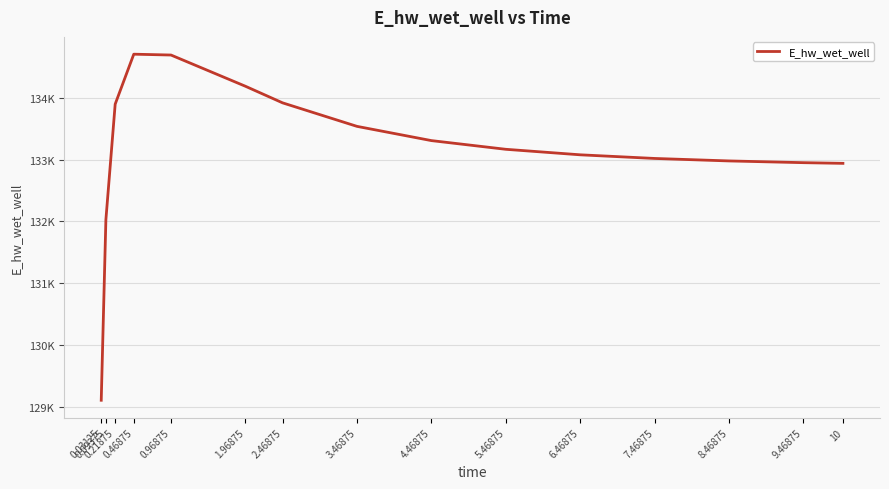

Is this an area chart (filled region under the line)?

No